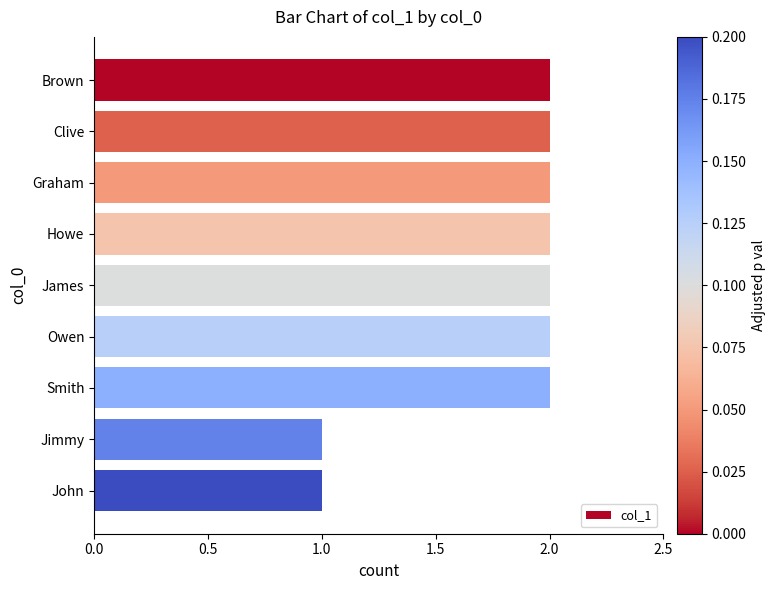

What is the ratio of the value at John to the value at Brown?

0.5